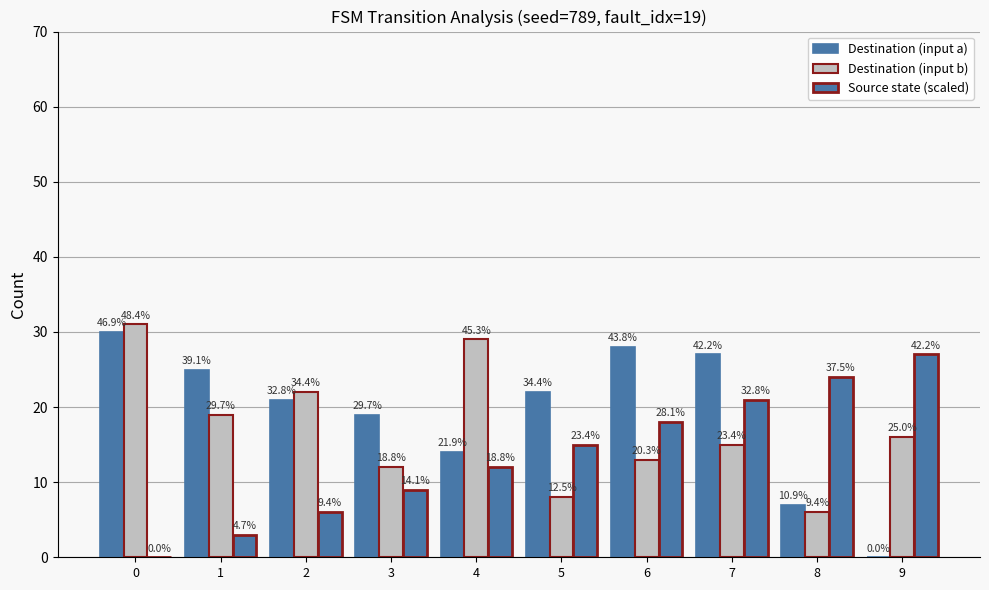

Are the bars horizontal?

No